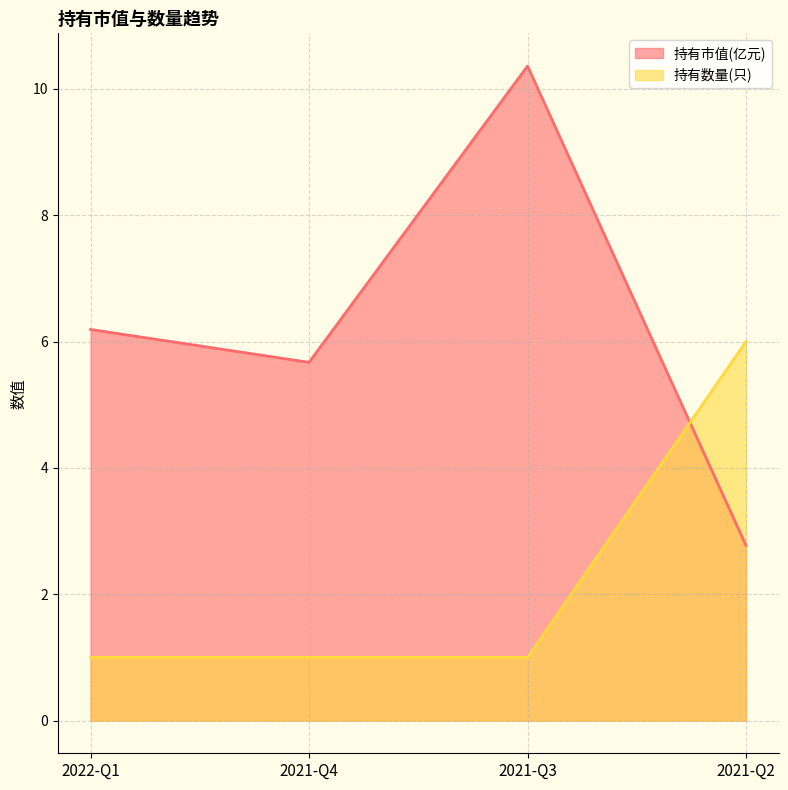

What is the difference between the 持有数量(只) values at 2021-Q2 and 2022-Q1?

5.0